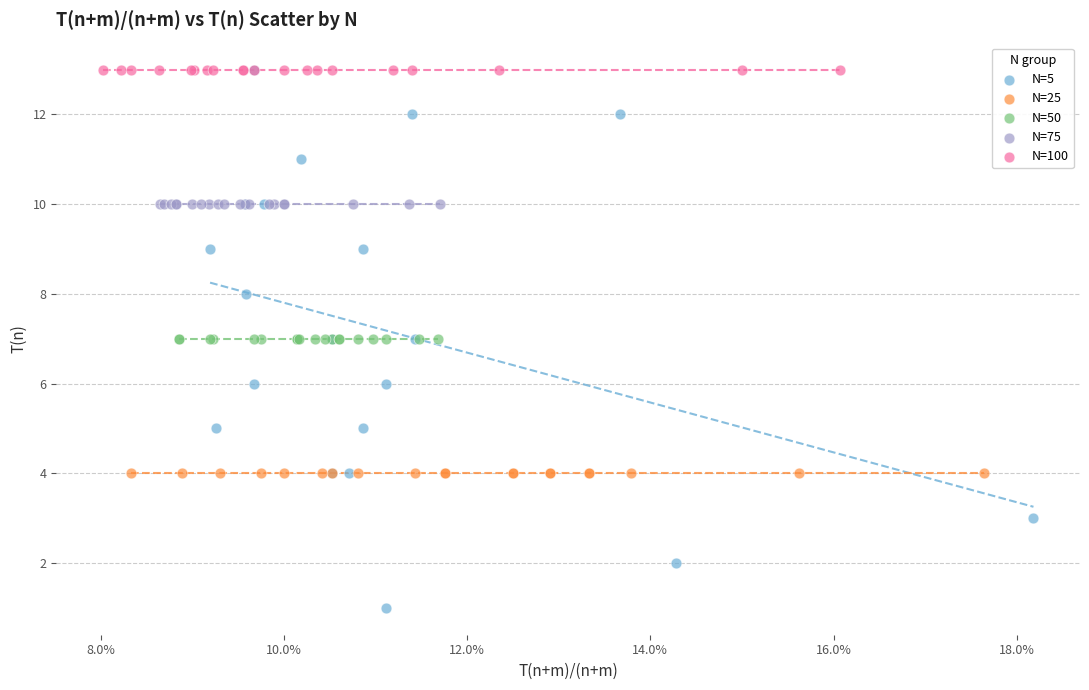

Which series contains the lowest Y value?

N=5